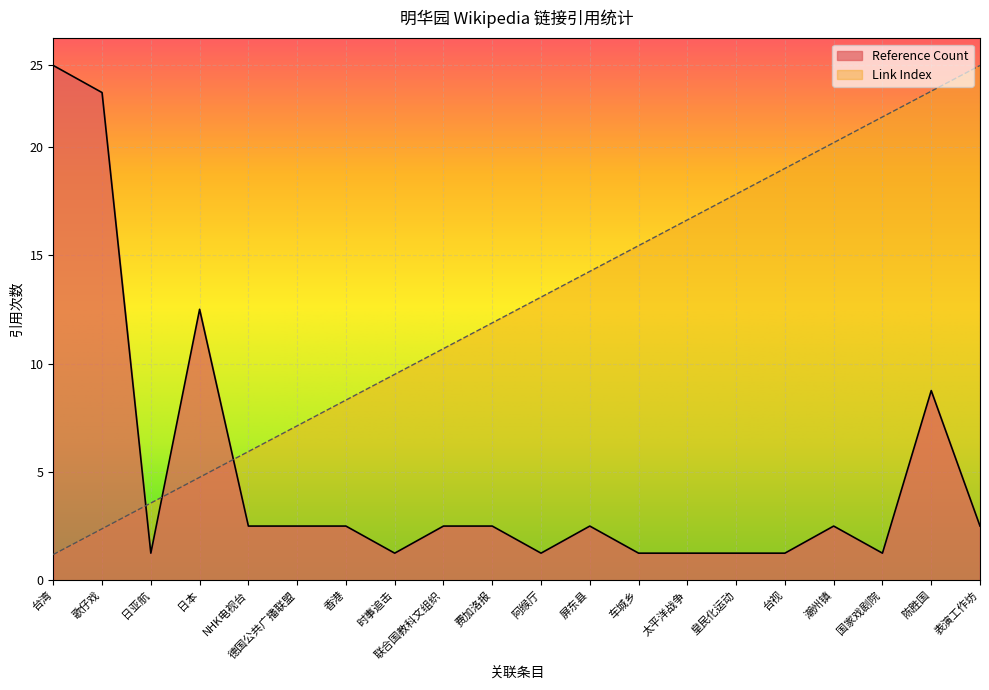

True or false: Reference Count has a value of 3.1 at 费加洛报.

False